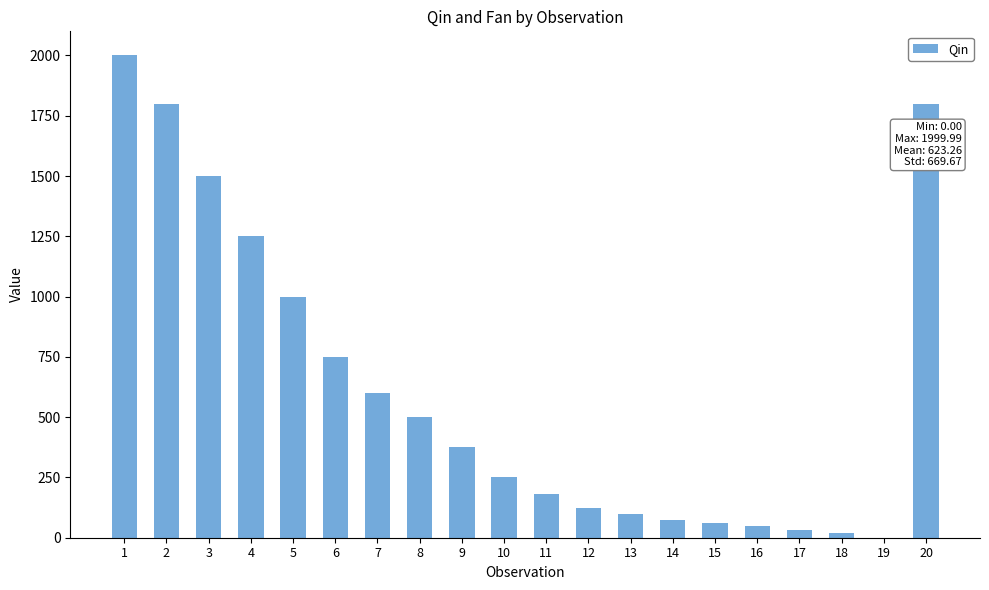

What is the change in value from 9 to 15?

-315.0